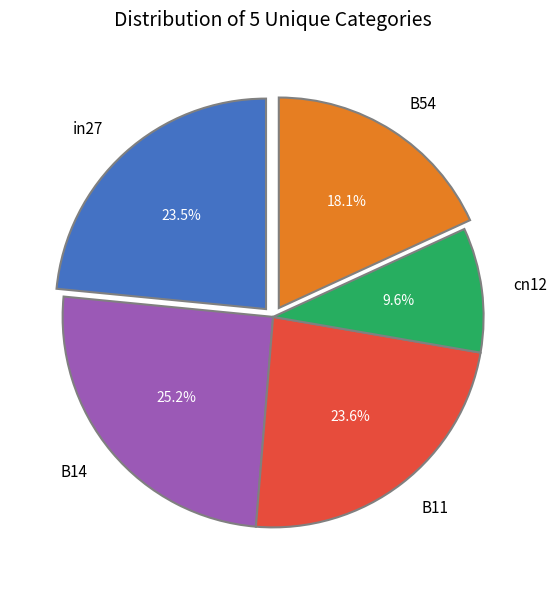

Is the sum of in27 and cn12 greater than half?

No